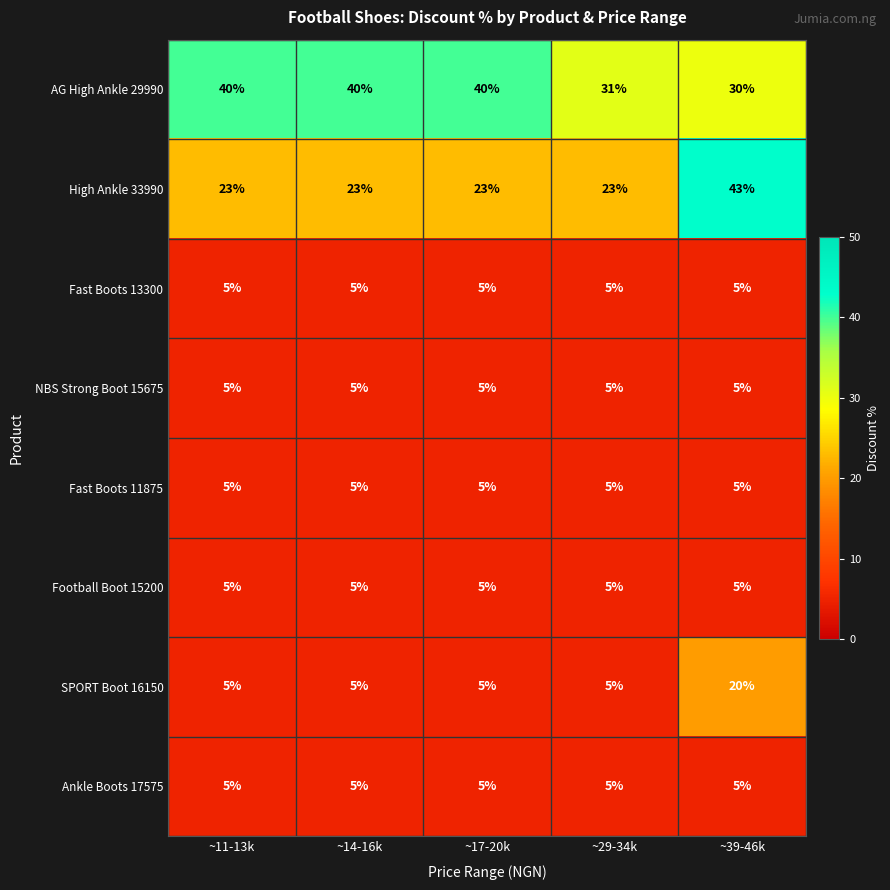

What is the difference between the SPORT Boot 16150 values at ~39-46k and ~29-34k?

15